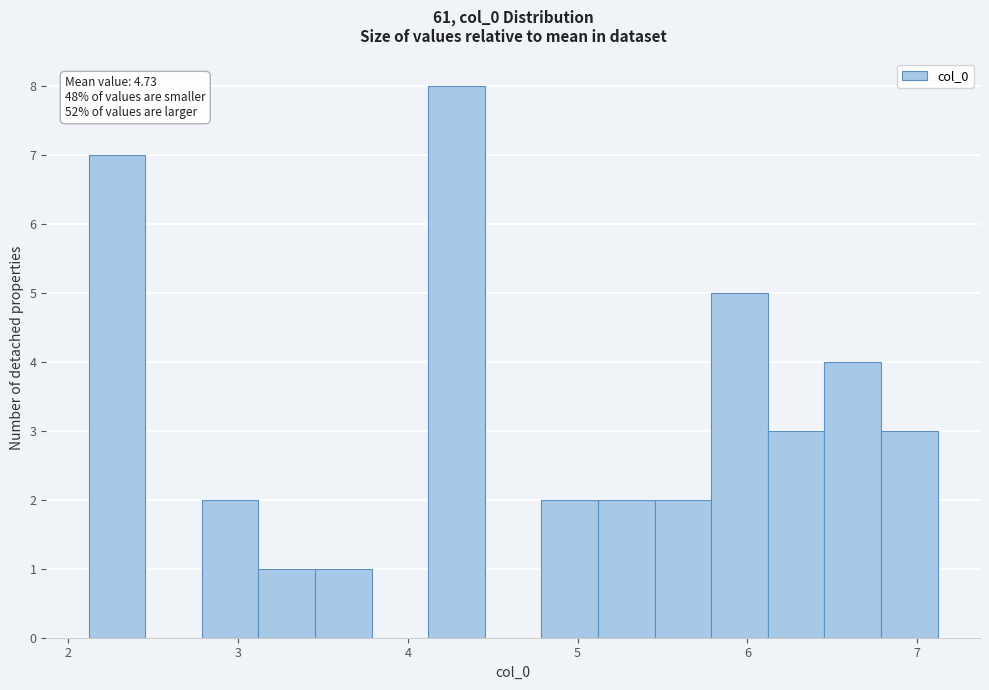

Read against the x-axis, roughly where is the centre of the tallest bar?

4.3